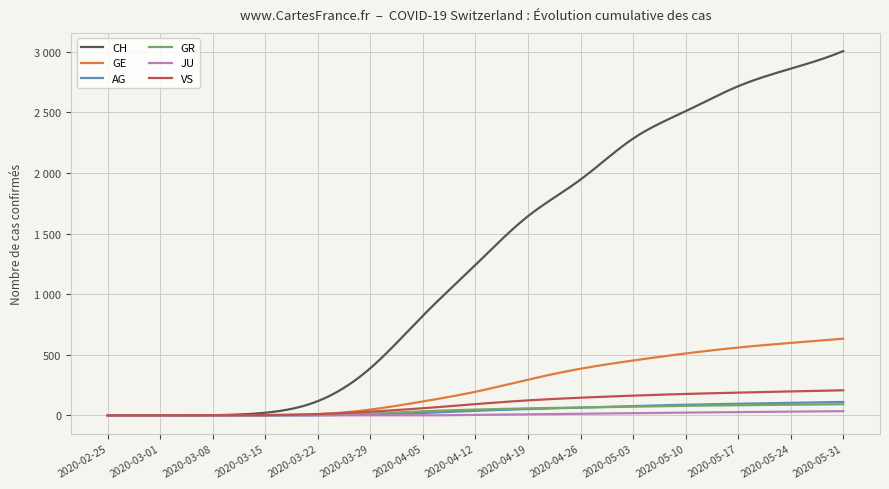

What is the difference between the maximum and minimum values in the JU series?

35